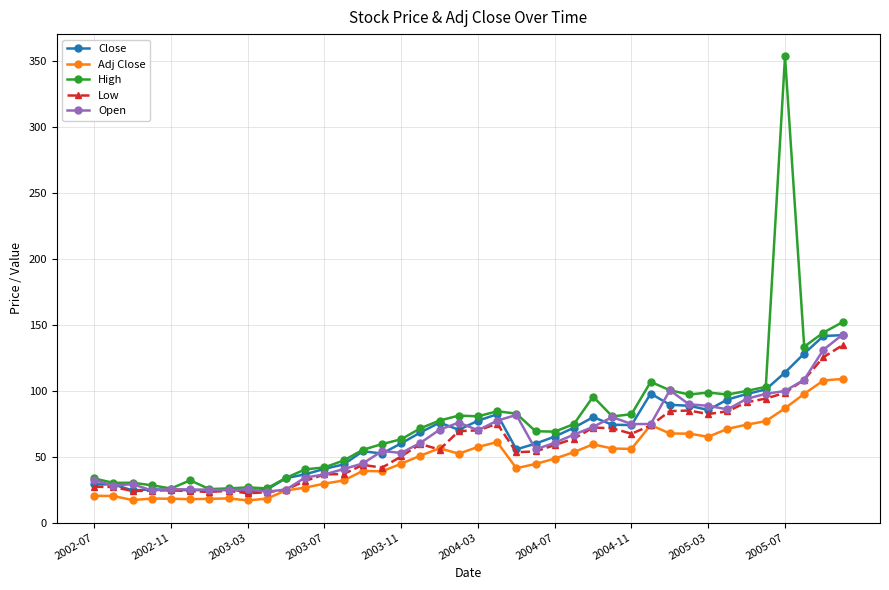

What is the lowest value of the Close series?

23.2